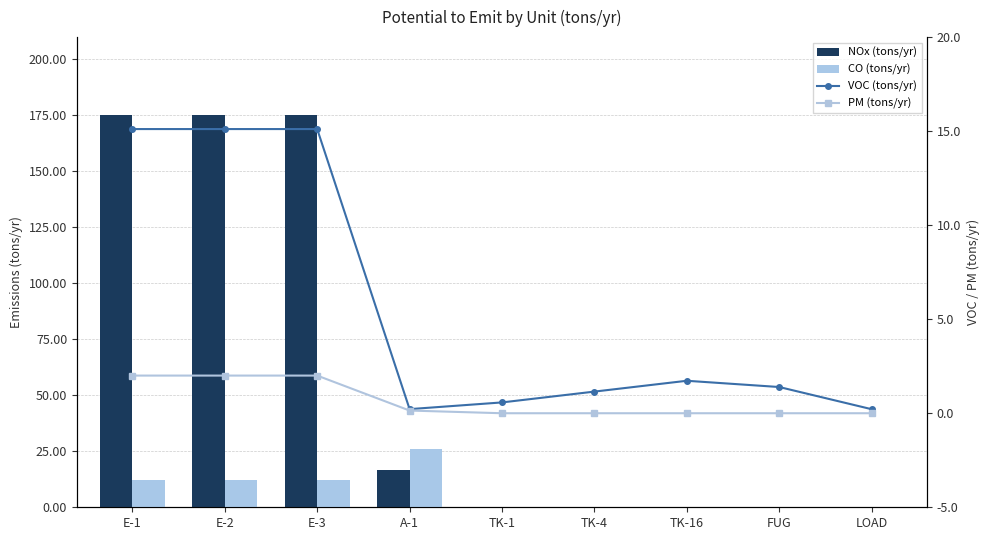

List the labels in order of CO (tons/yr) value, smallest first.

TK-1, TK-4, TK-16, FUG, LOAD, E-1, E-2, E-3, A-1